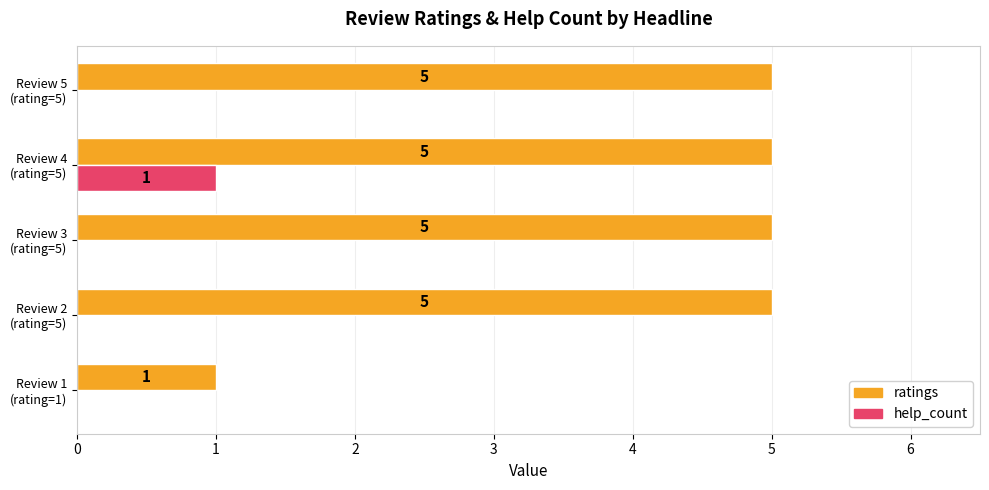

How many help_count values are between 0 and 1?

5